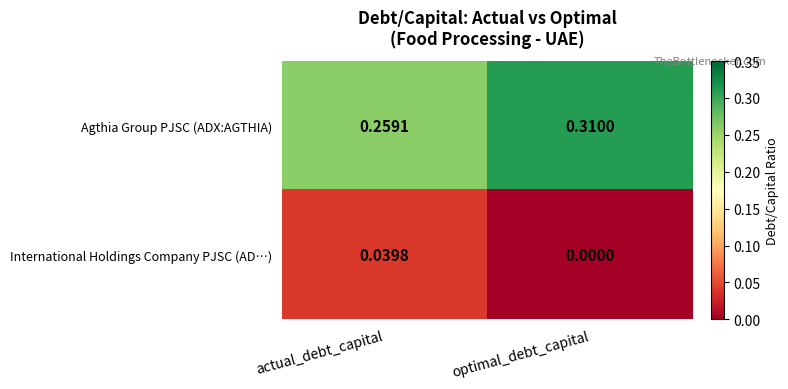

At which category is the sum across all series the highest?

optimal_debt_capital